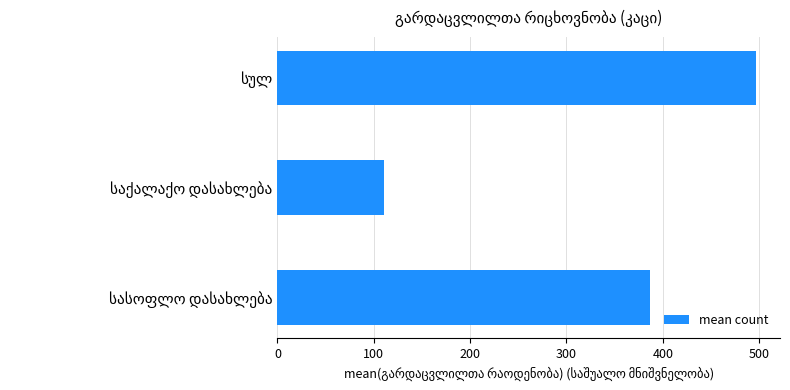

How many bars are there in total?

3